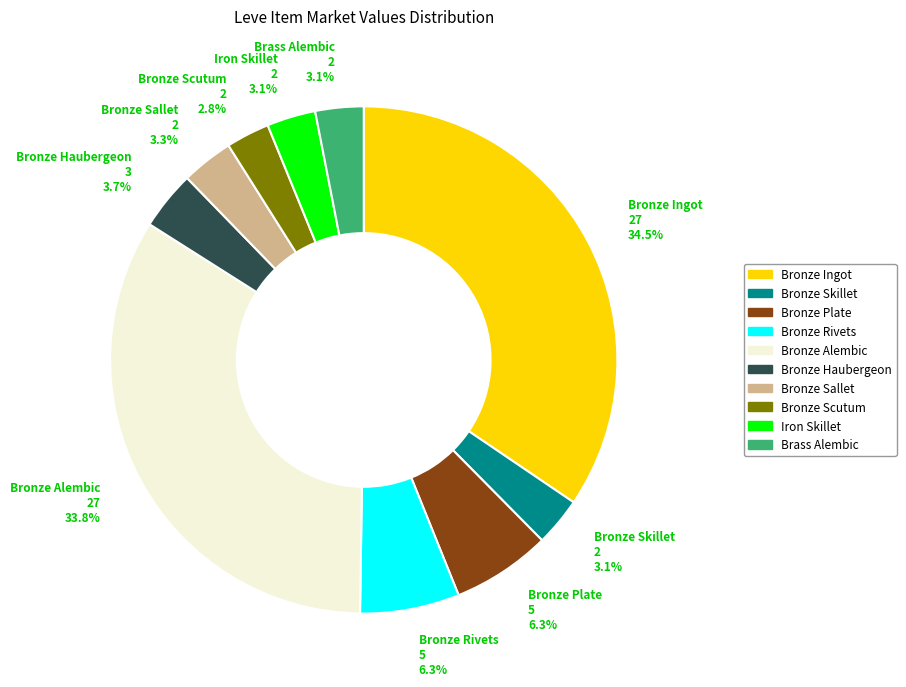

Which category has the biggest portion of the pie?

Bronze Ingot